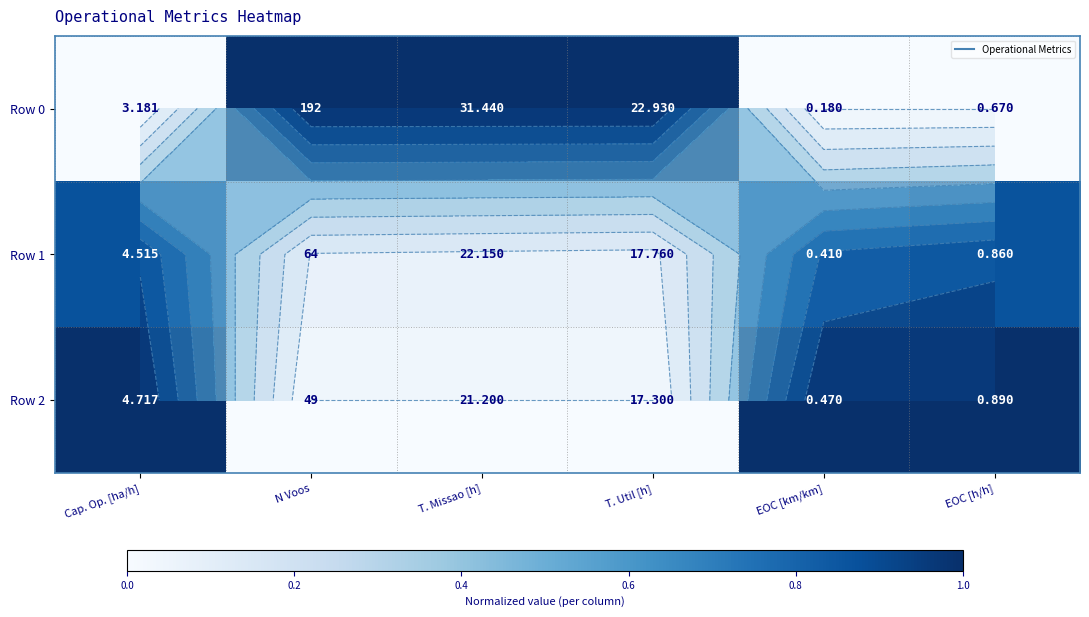

At N Voos, list the series in order from largest to smallest.

Row 0, Row 1, Row 2